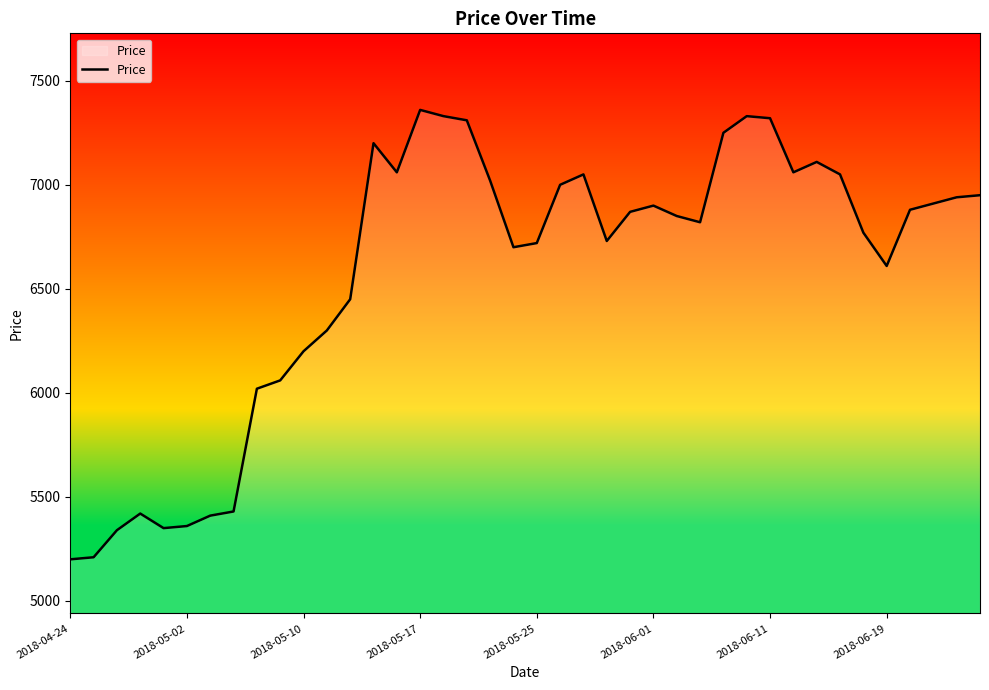

What is the difference between the maximum and minimum values?

2160